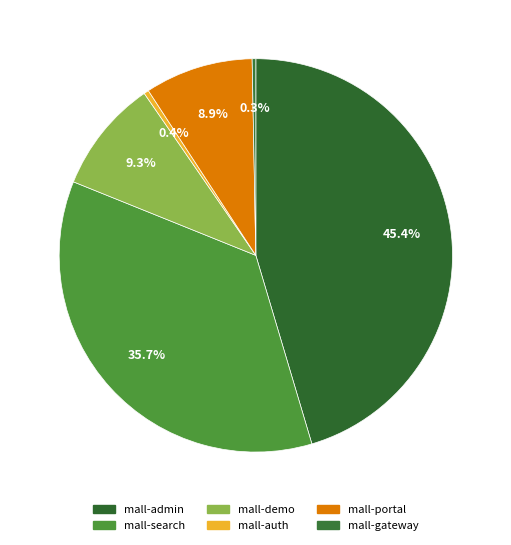

Is there any slice that represents more than half of the pie?

No